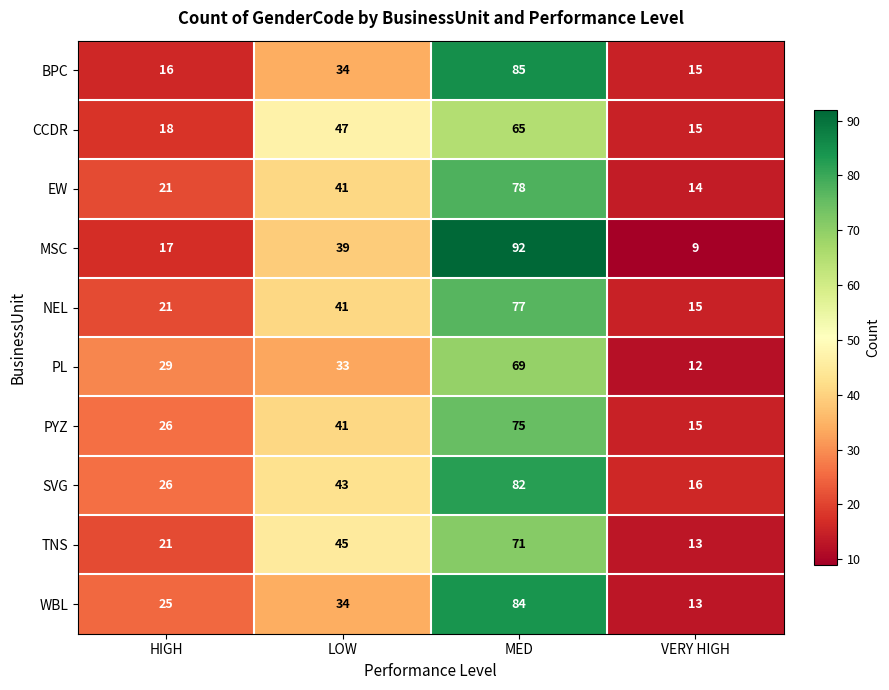

Which series has the largest total across all categories?

SVG